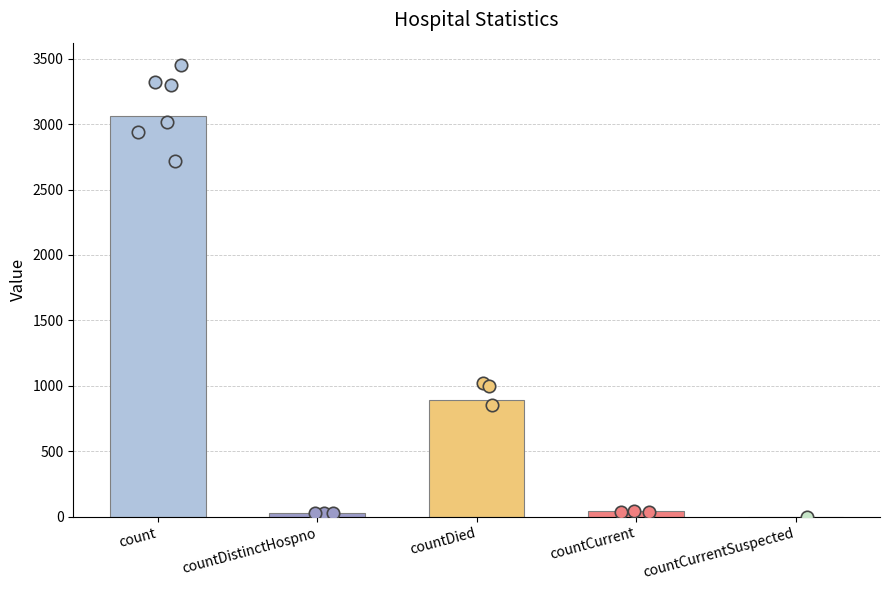

Between count and countDied, which is larger?

count